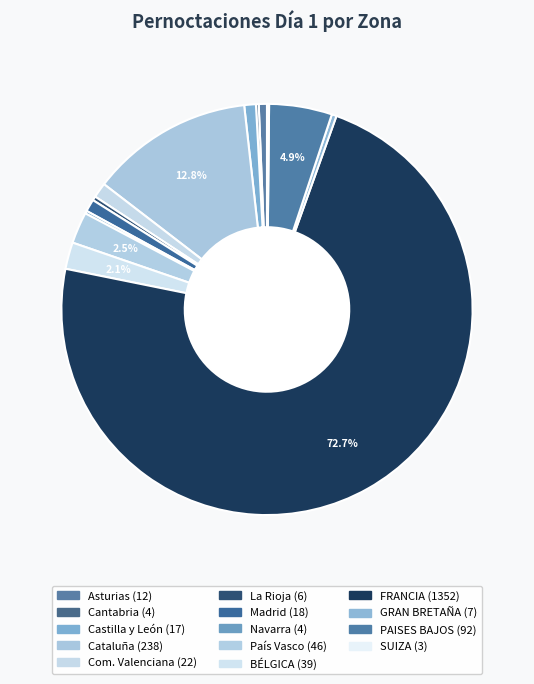

Count the number of slices in the pie.

14